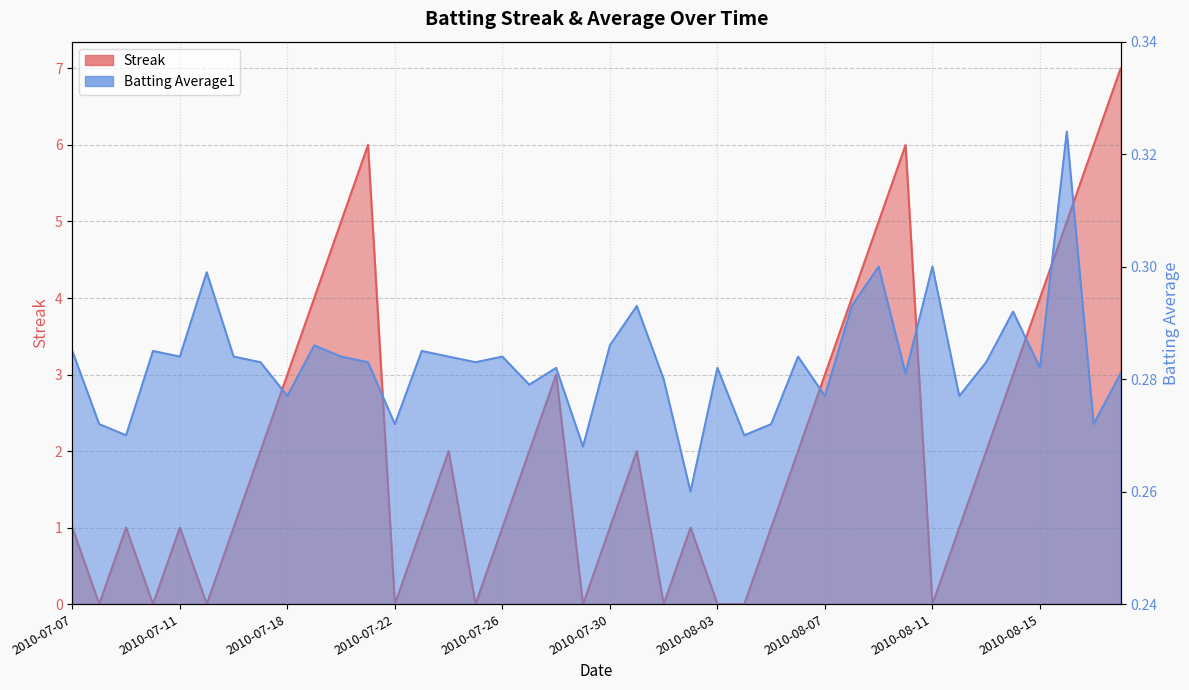

How many interior local valleys does the Batting Average1 series have?

14